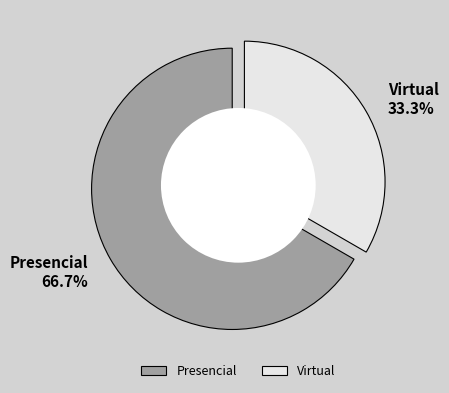

How many segments does this pie chart have?

2